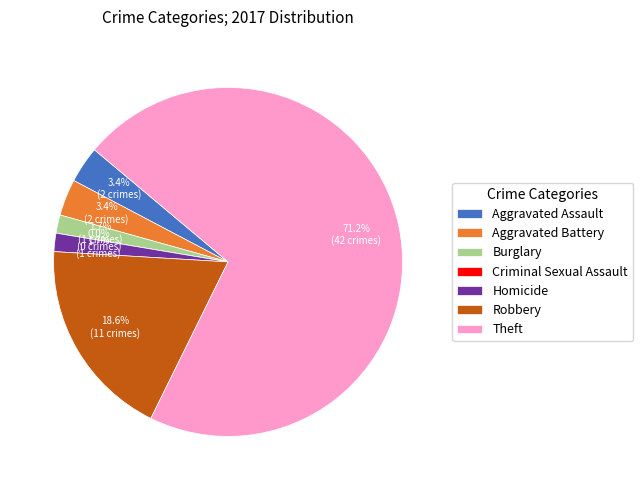

Approximately how many times larger is the value at Aggravated Battery compared to Aggravated Assault?

1.0